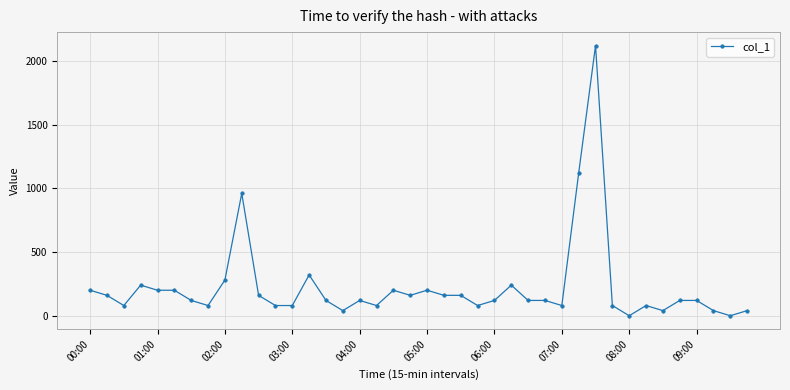

What is the greatest value displayed?

2120